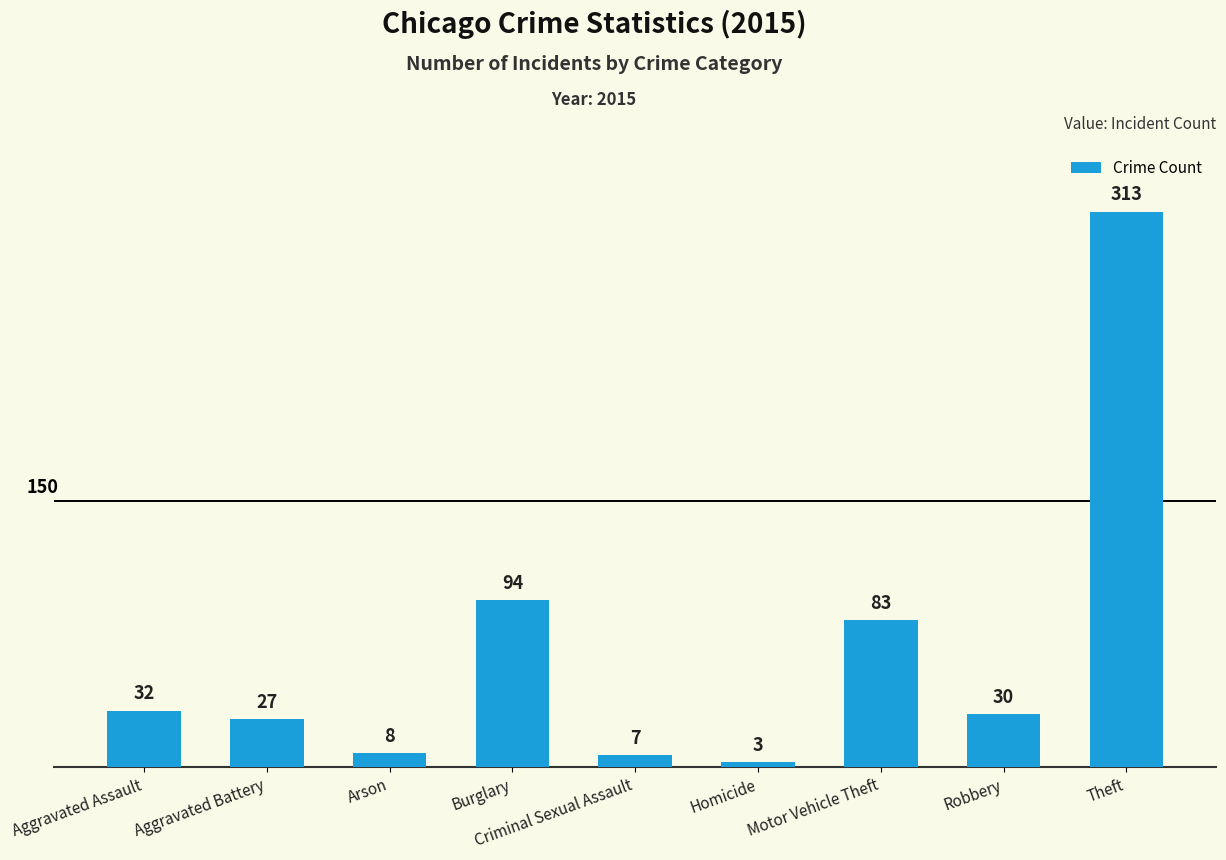

How many distinct data groups are displayed?

1